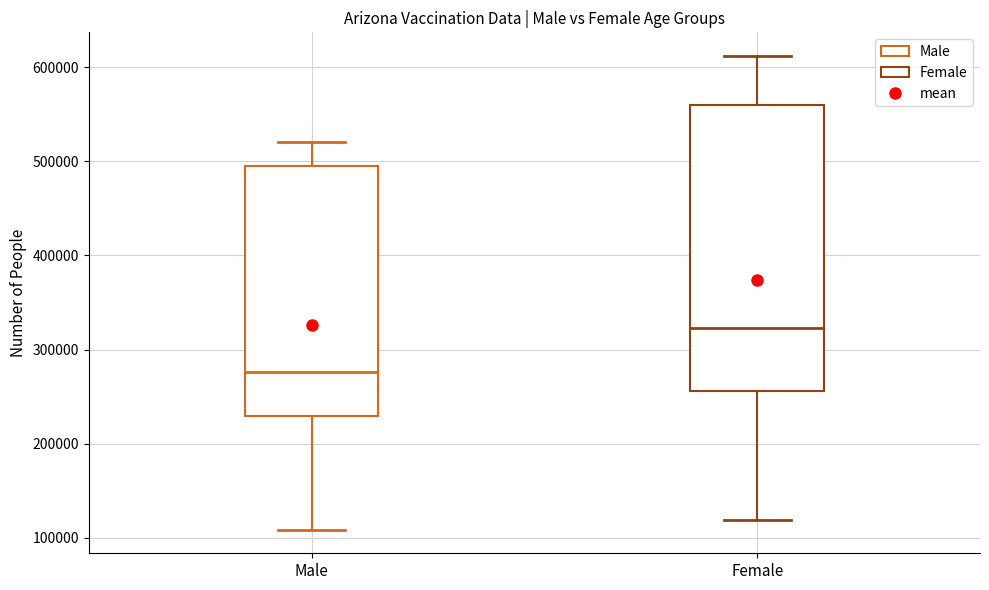

Which box is the tallest, from its lower edge to its upper edge?

Female